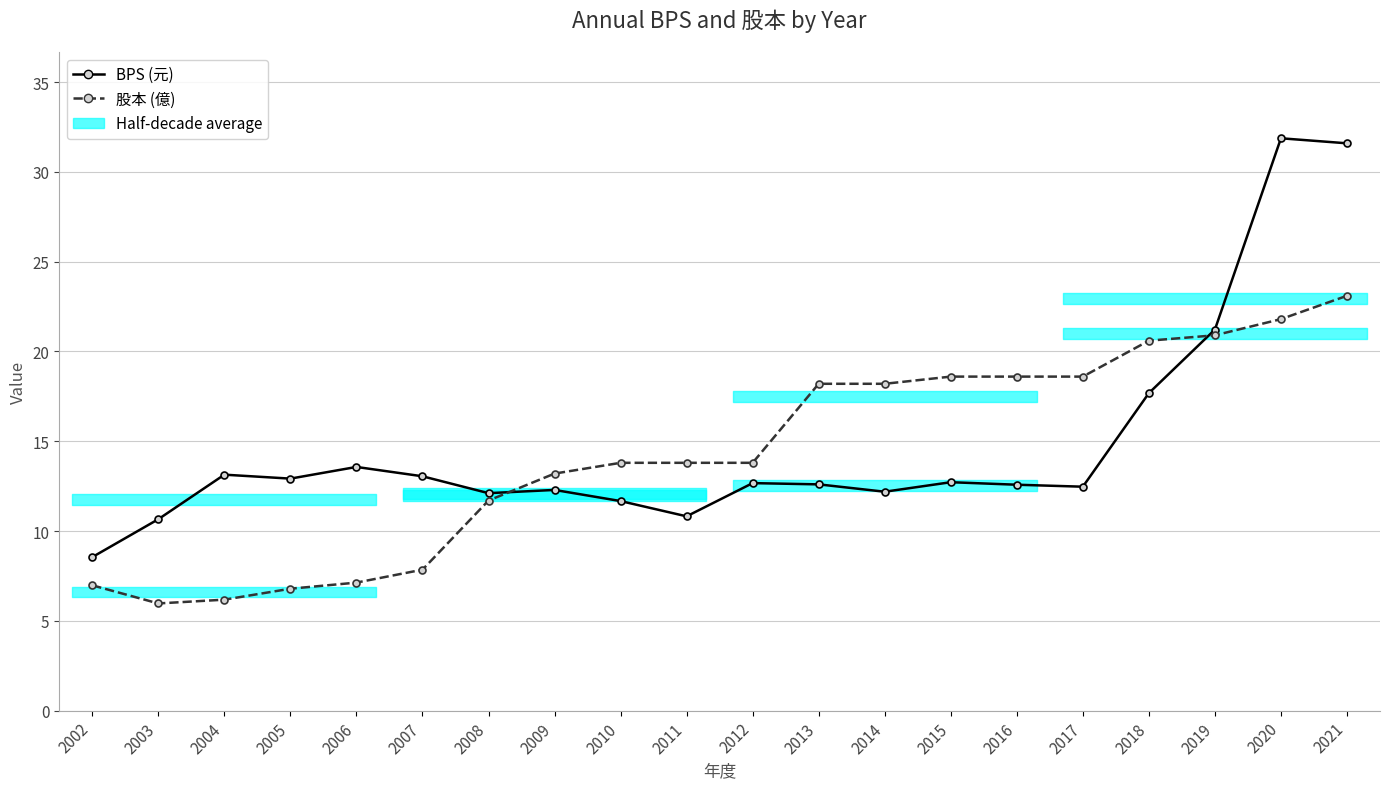

What is the difference between the maximum and minimum values in the BPS (元) series?

23.3